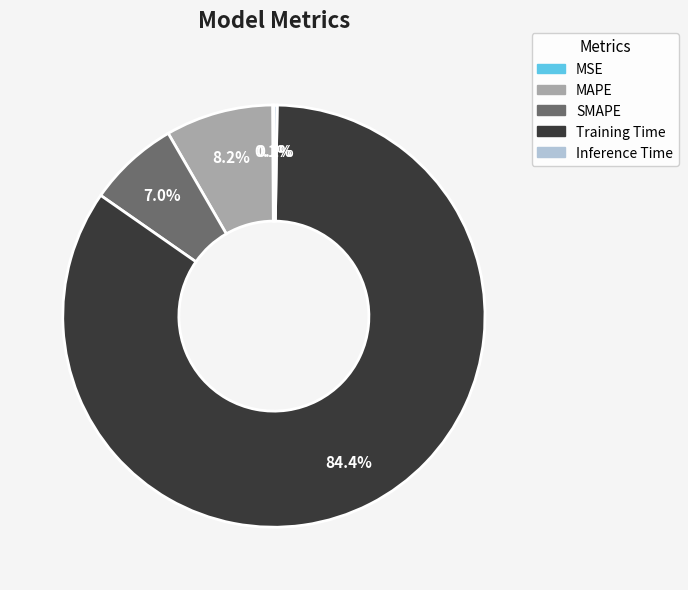

Which has a higher value, SMAPE or MAPE?

MAPE